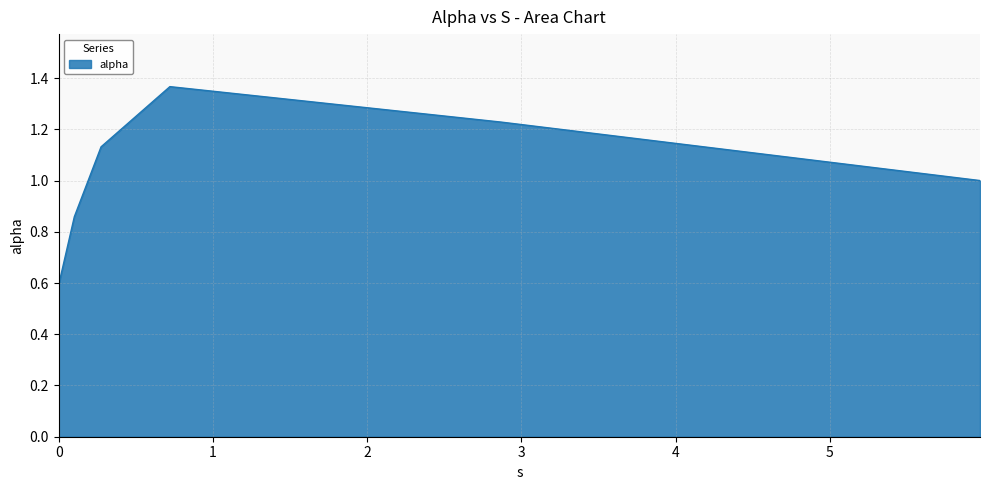

What is the average value?

1.0